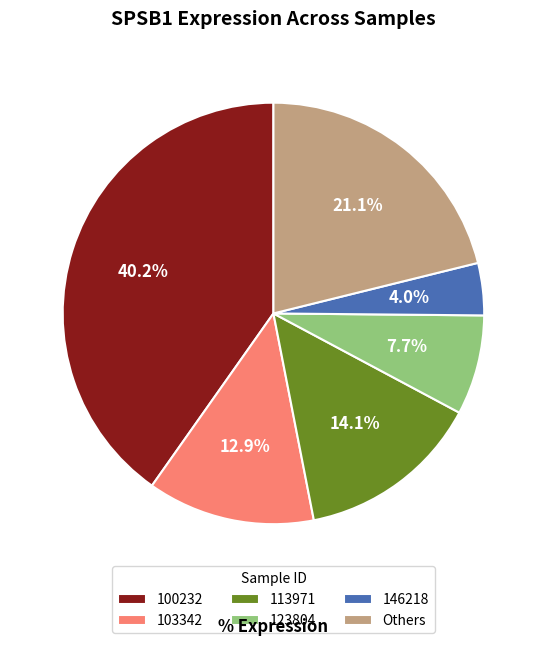

The 113971 slice represents 14% of the pie. True or false?

True